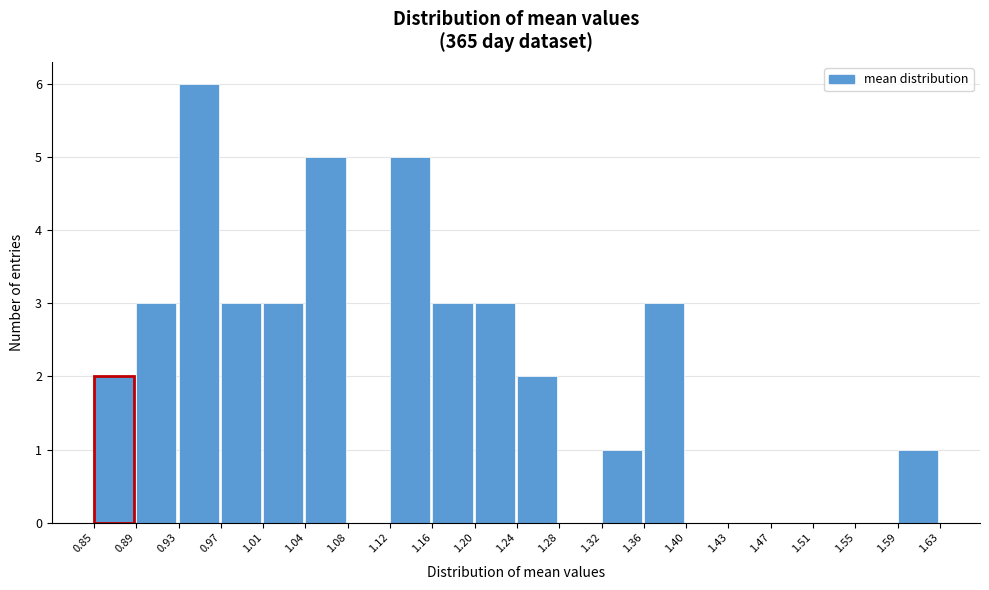

What is the height of the bar covering 1.24 to 1.28 on the x-axis? The values are not printed on the chart, so give them approximately, as read against the axis.

2